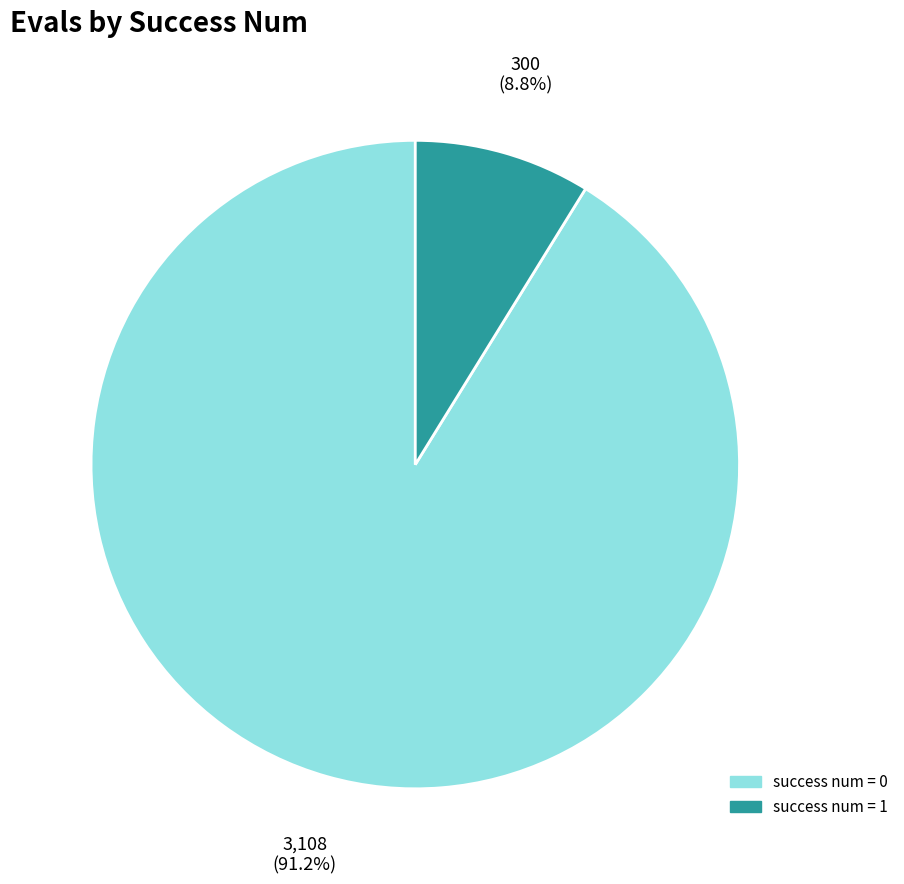

To the nearest percent, what is the difference between the largest and smallest slice percentages?

82%